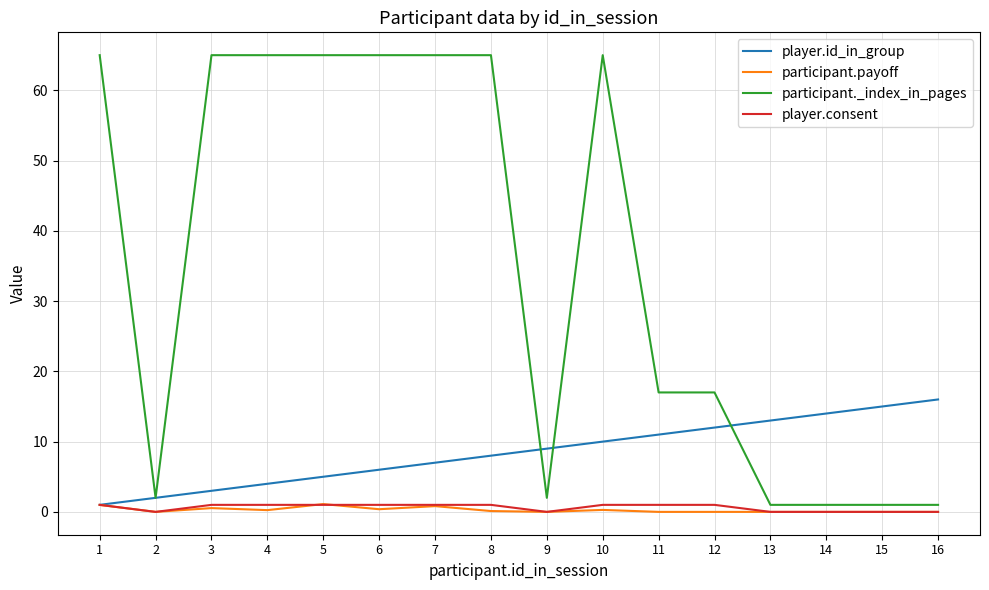

True or false: participant._index_in_pages and participant.payoff cross at least once.

False